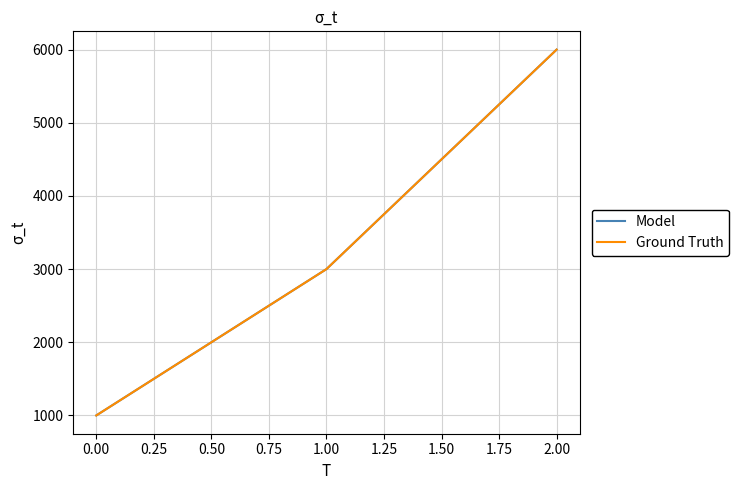

At how many categories does at least one series exceed 1608?

2